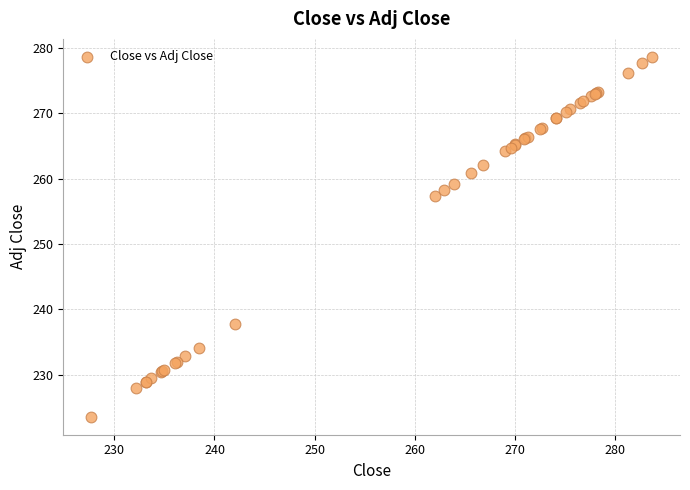

What Y value in the scatter plot is closest to 251?

257.3